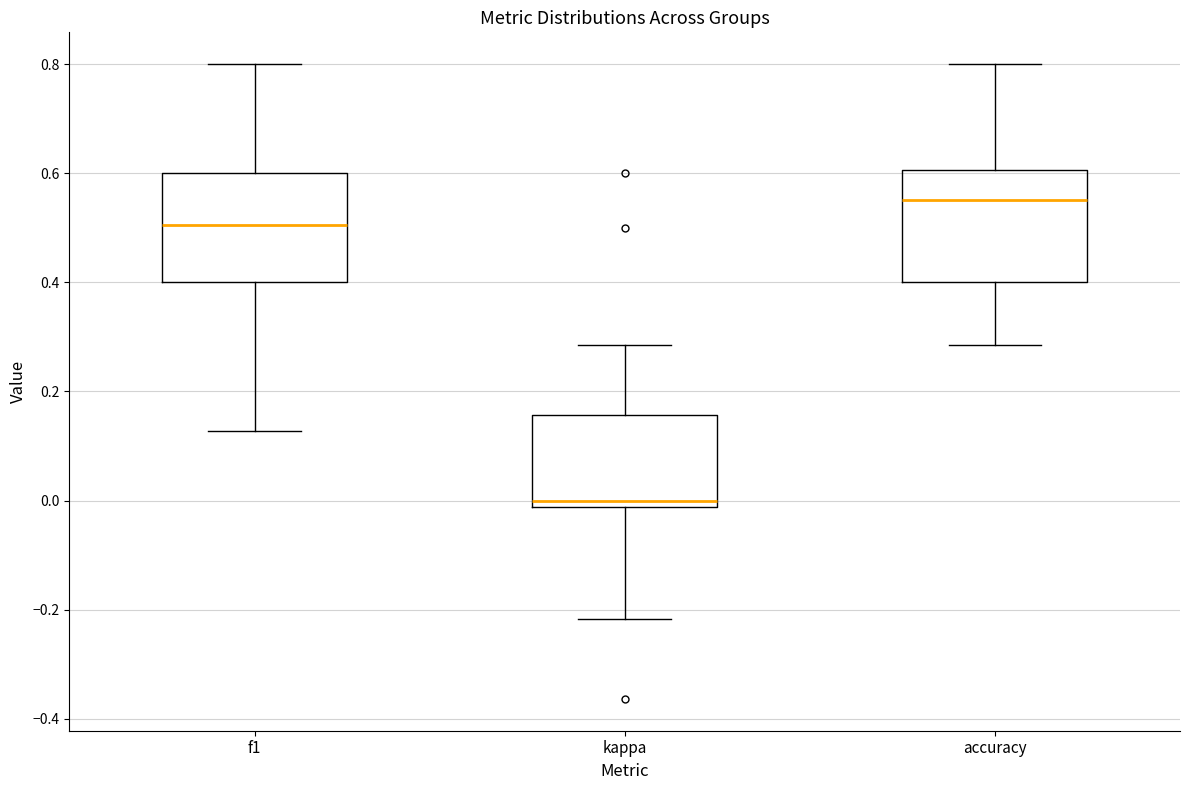

Where is the lower edge of the box for accuracy on the y-axis? The values are not printed on the chart, so give them approximately, as read against the axis.

0.40